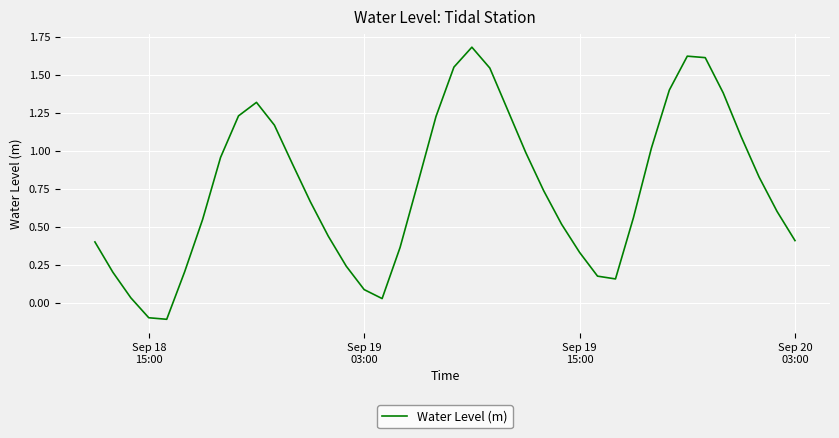

What is the maximum value shown in the chart?

1.7